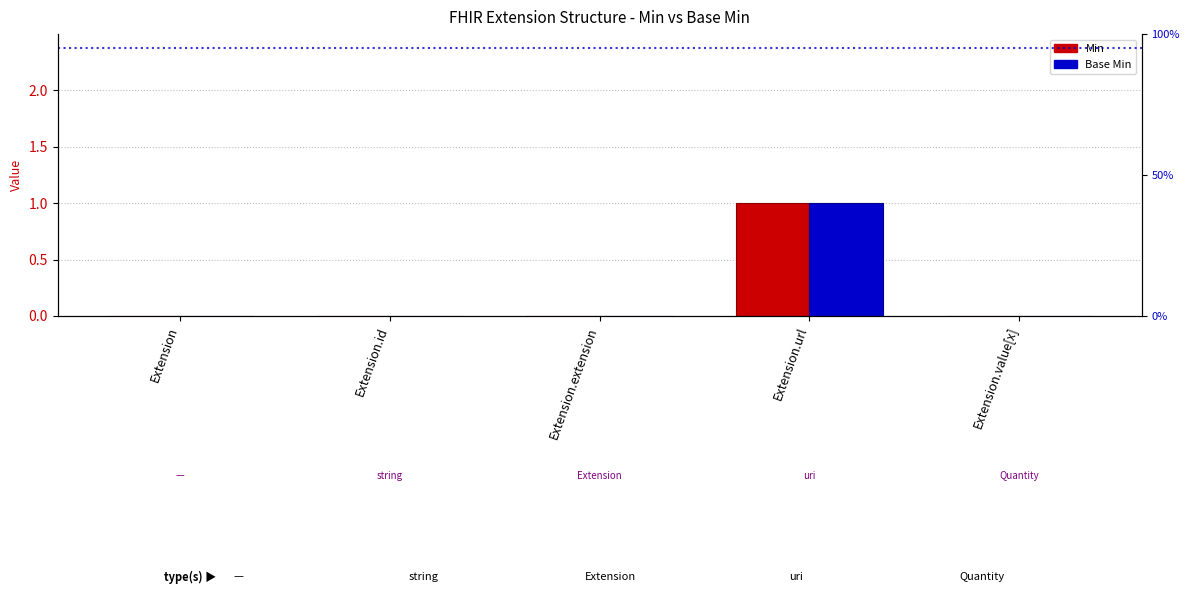

True or false: Min has a value of 0 at Extension.id.

True